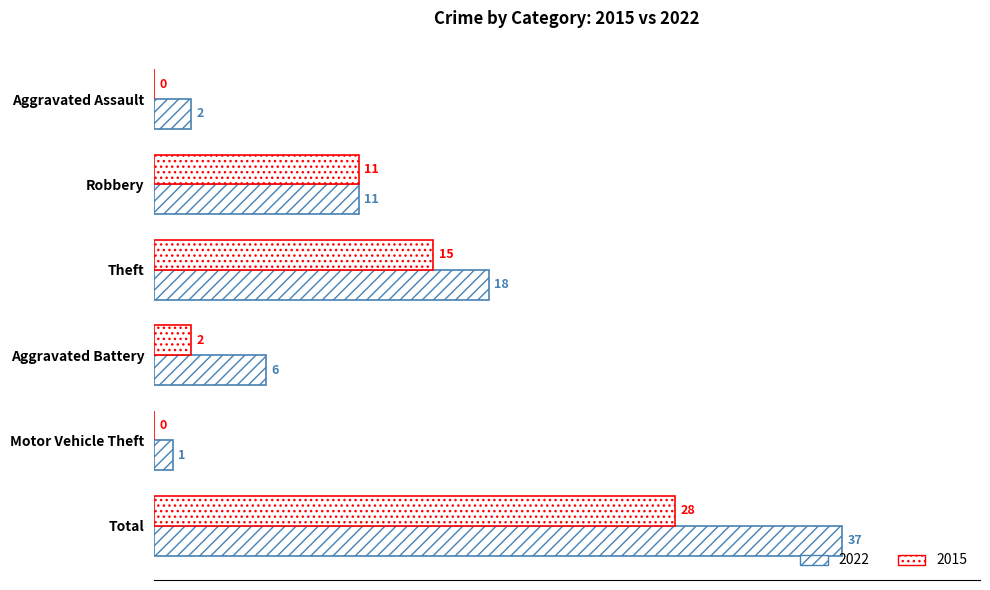

The 2015 series shows -16 at Aggravated Assault. True or false?

False